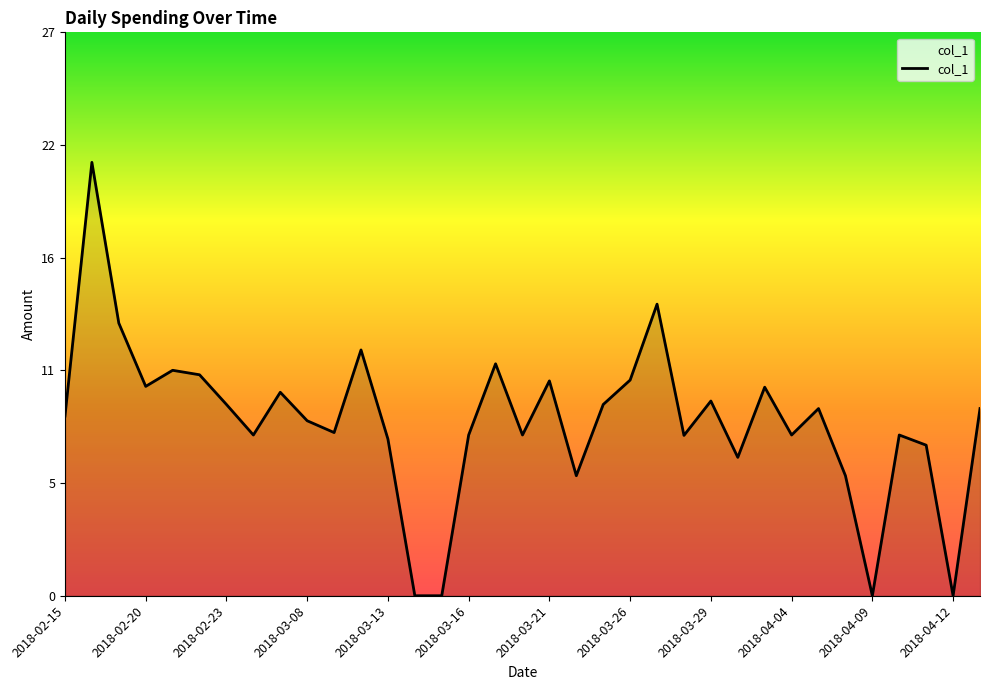

True or false: there are more than 2 points higher than both neighbors.

True